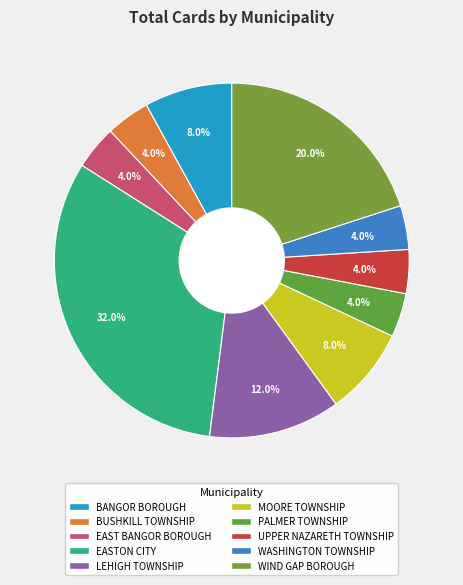

Count the number of slices in the pie.

10